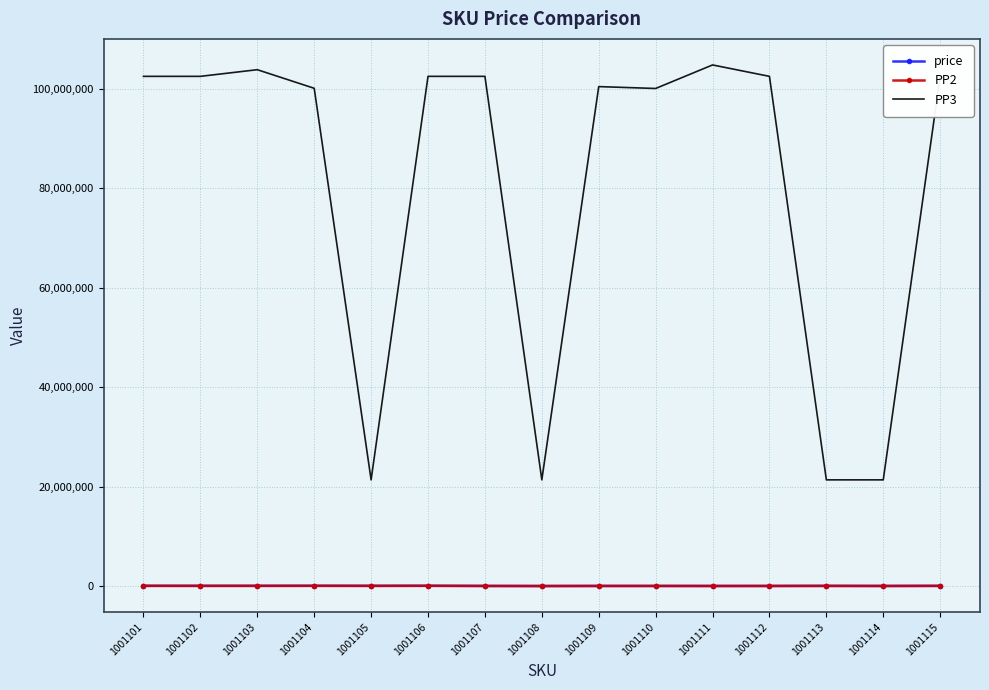

What is the greatest value displayed?

104765767